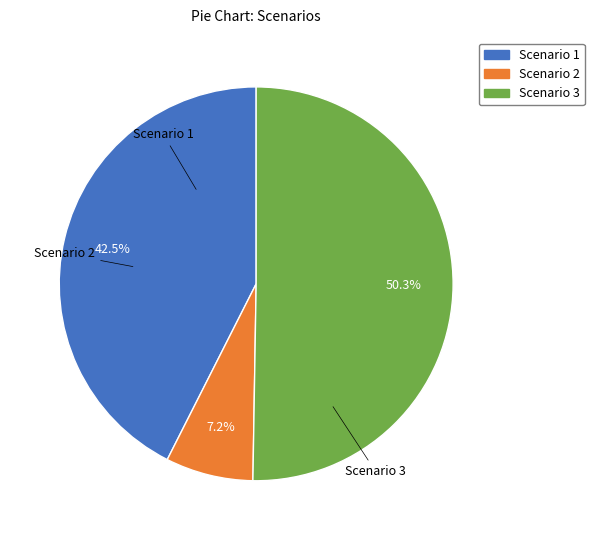

What percentage is the Scenario 2 slice, to the nearest percent?

7%